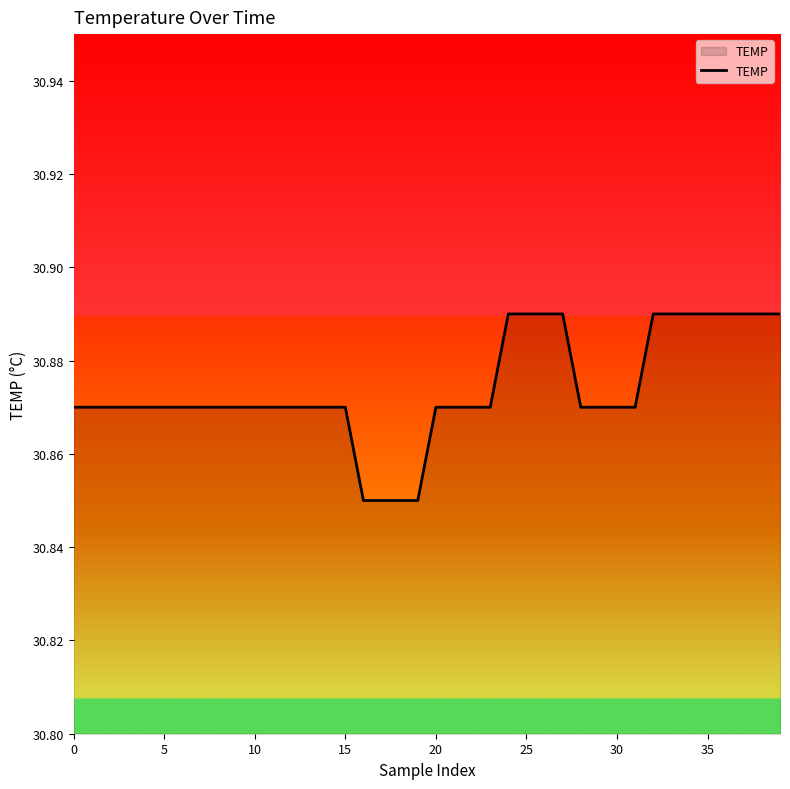

Does the chart display data point markers on the line(s)?

No